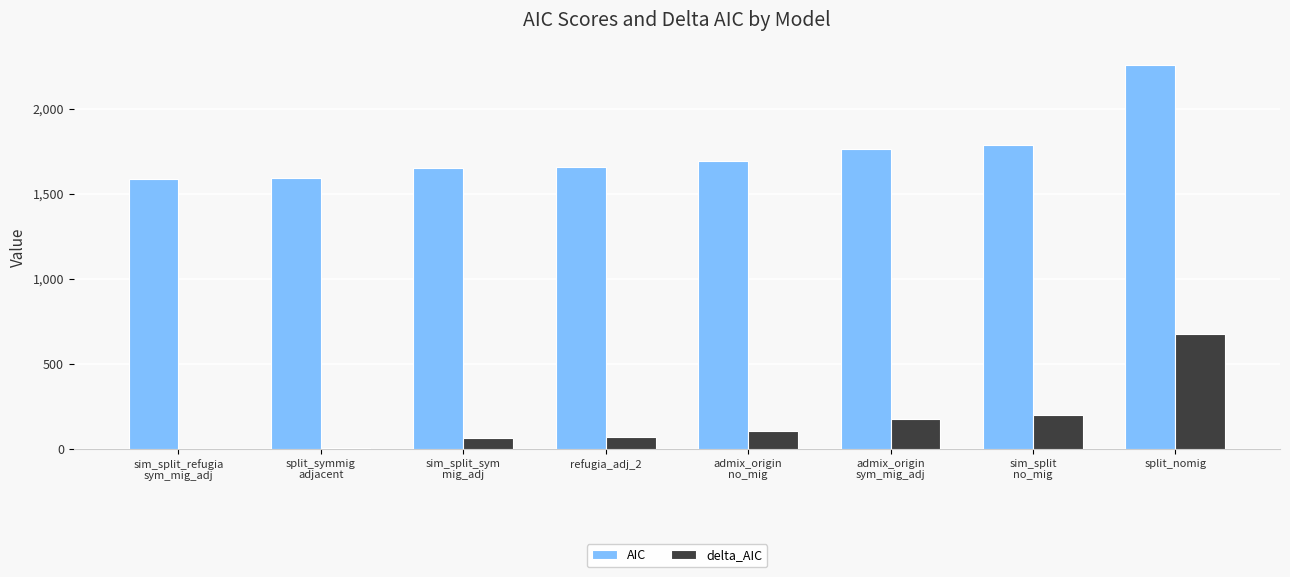

Which series has the largest total across all categories?

AIC